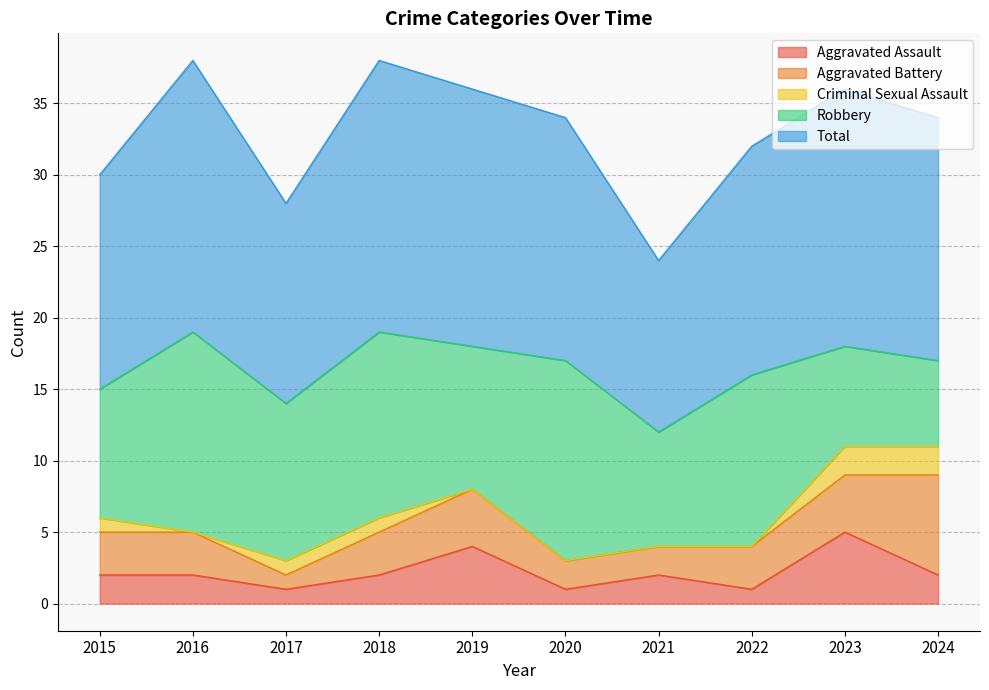

Which has a higher value, 2021 or 2020?

2021